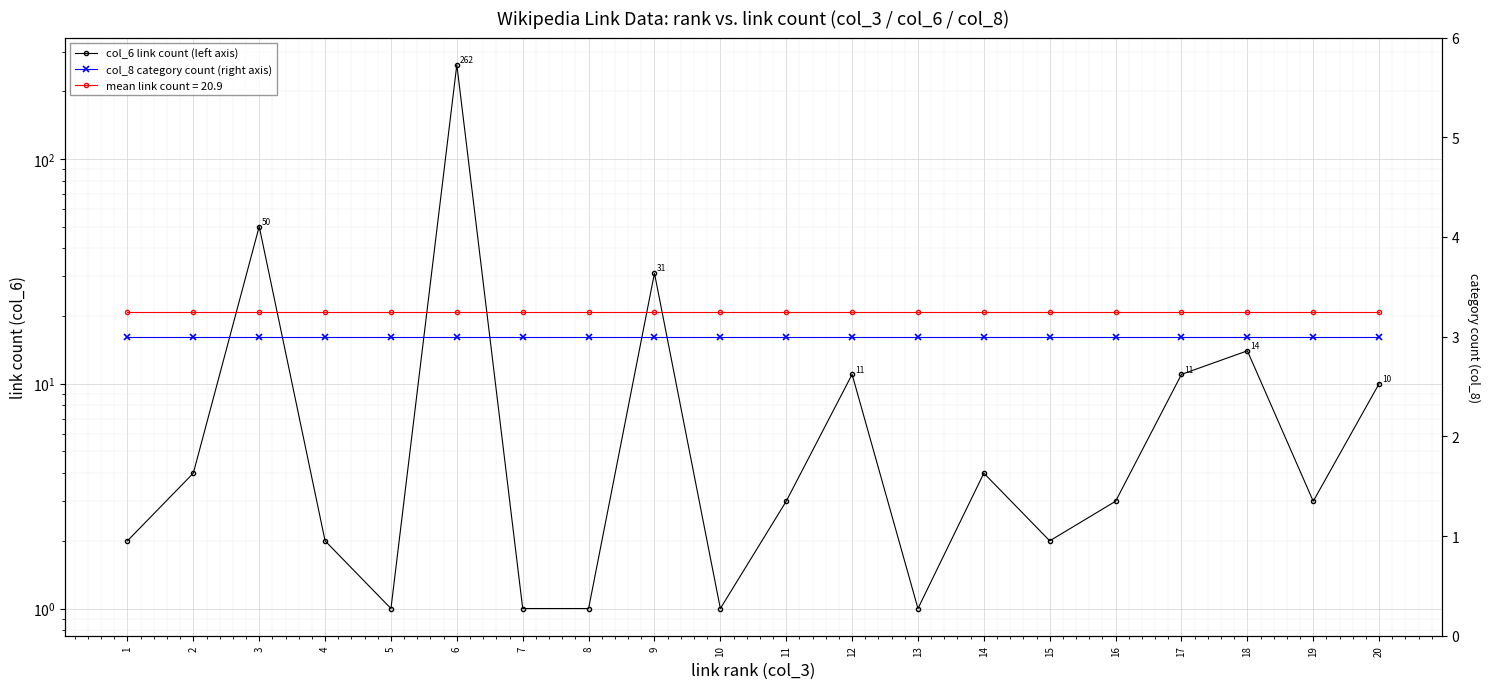

What is the value of the col_6 link count (left axis) point at the 9th from the left?

31